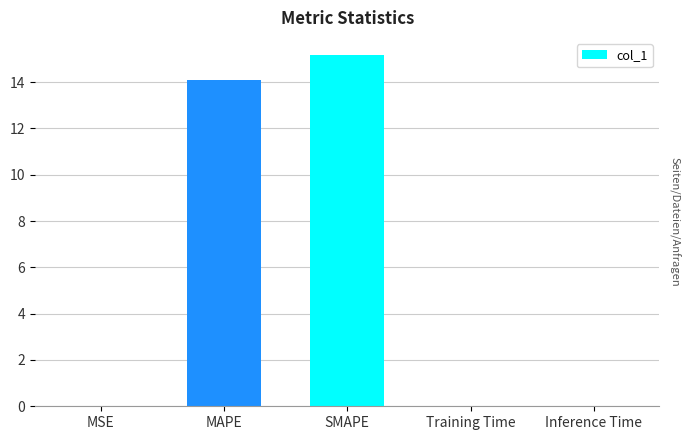

Between Inference Time and SMAPE, which is larger?

SMAPE